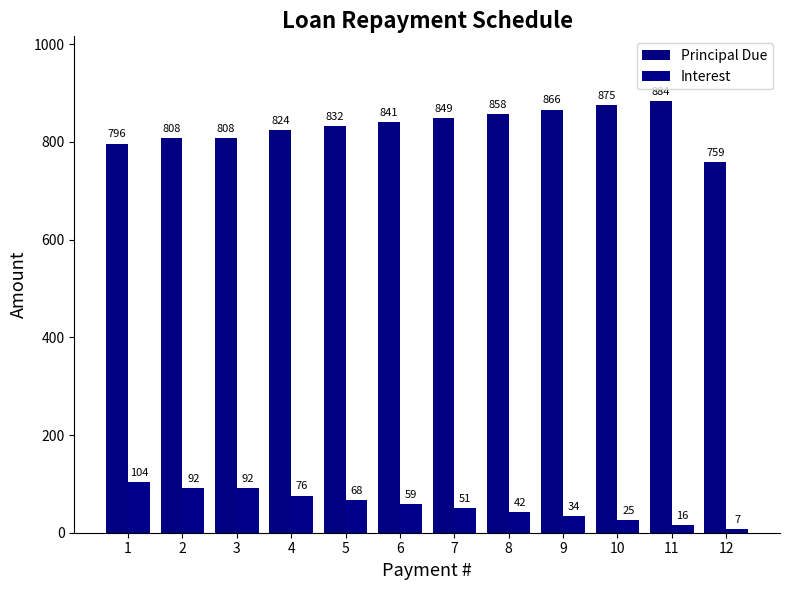

Is the value of Principal Due at 2 greater than the value of Interest at 2?

Yes